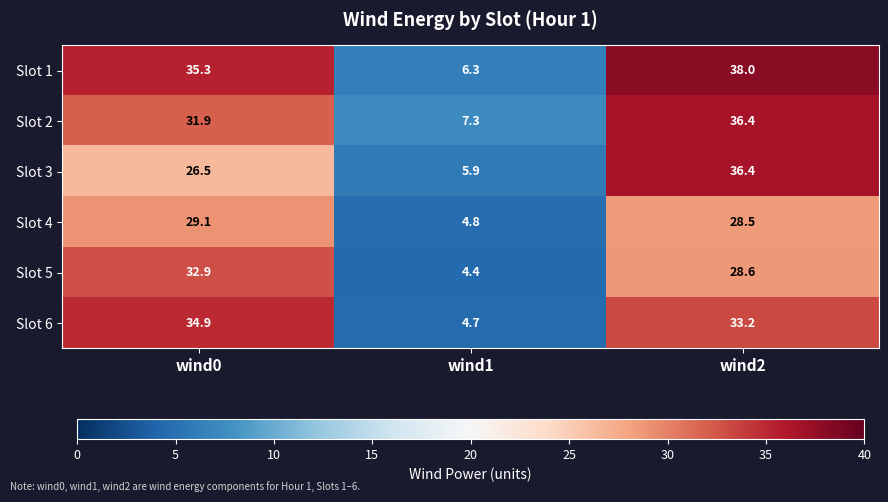

How many distinct data groups are displayed?

6